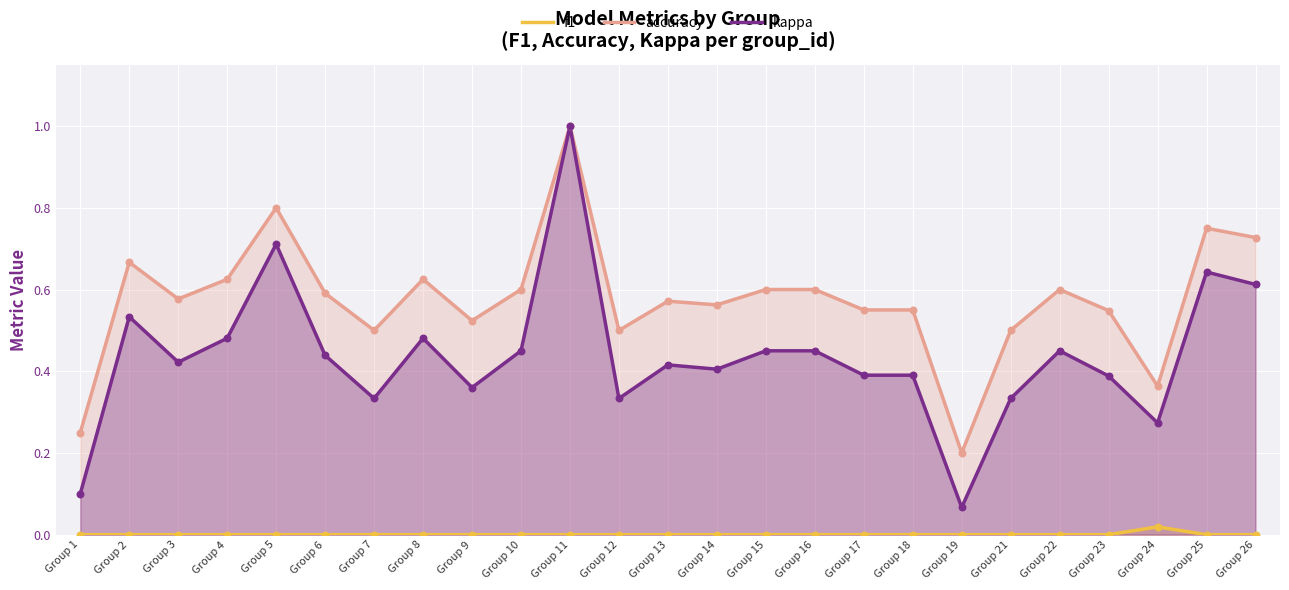

What is the total value across all series at Group 3?

1.0